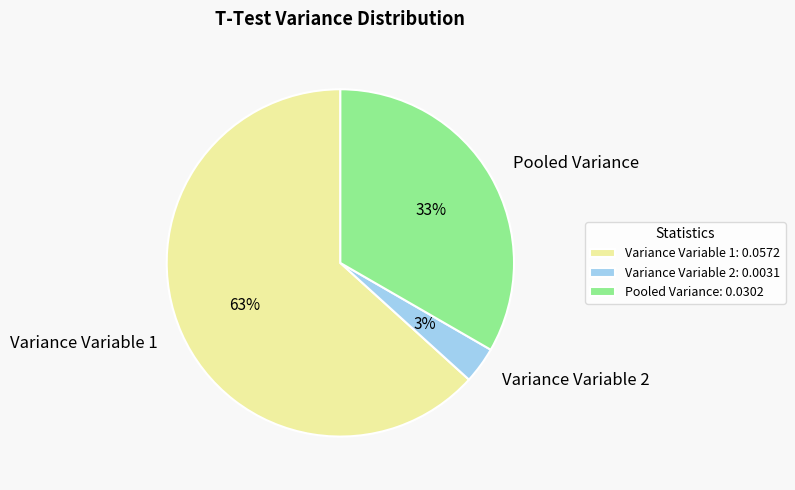

To the nearest percent, what is the difference between the Pooled Variance and Variance Variable 1 slice percentages?

30%